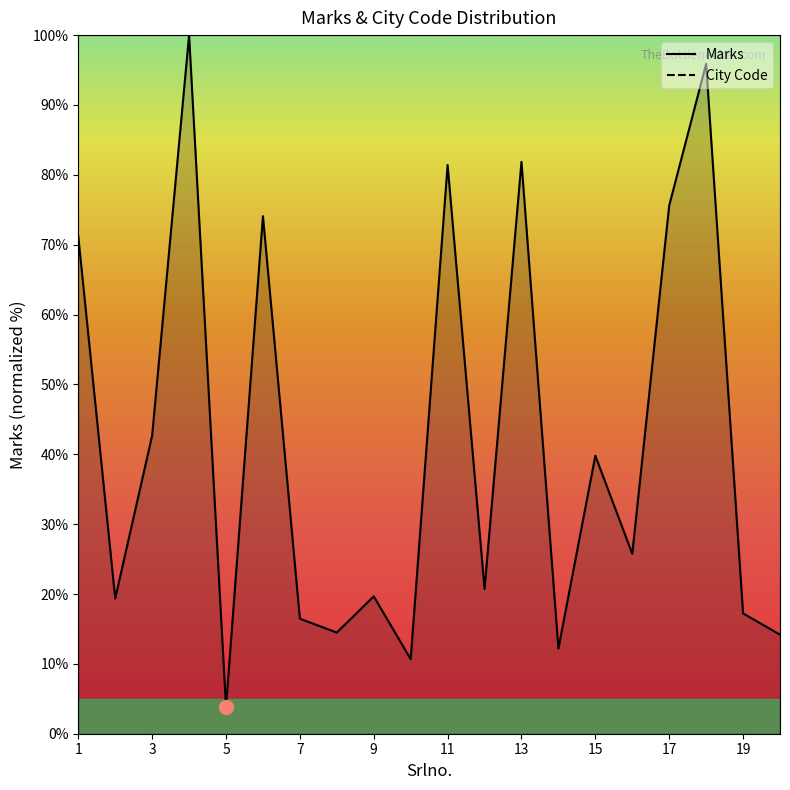

Where is the first local minimum?

2